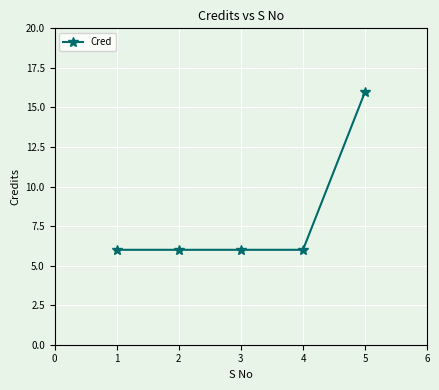

True or false: there are more than 2 points higher than both neighbors.

False